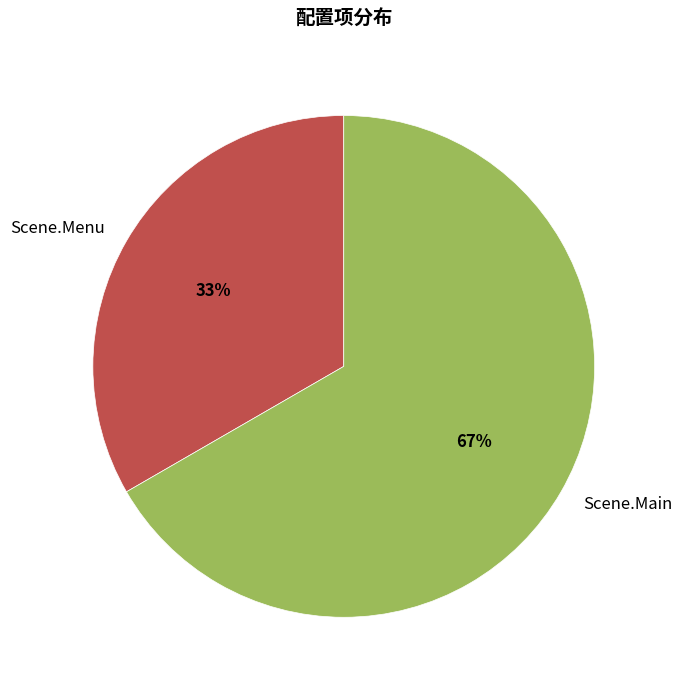

To the nearest percent, what is the average slice percentage?

50%